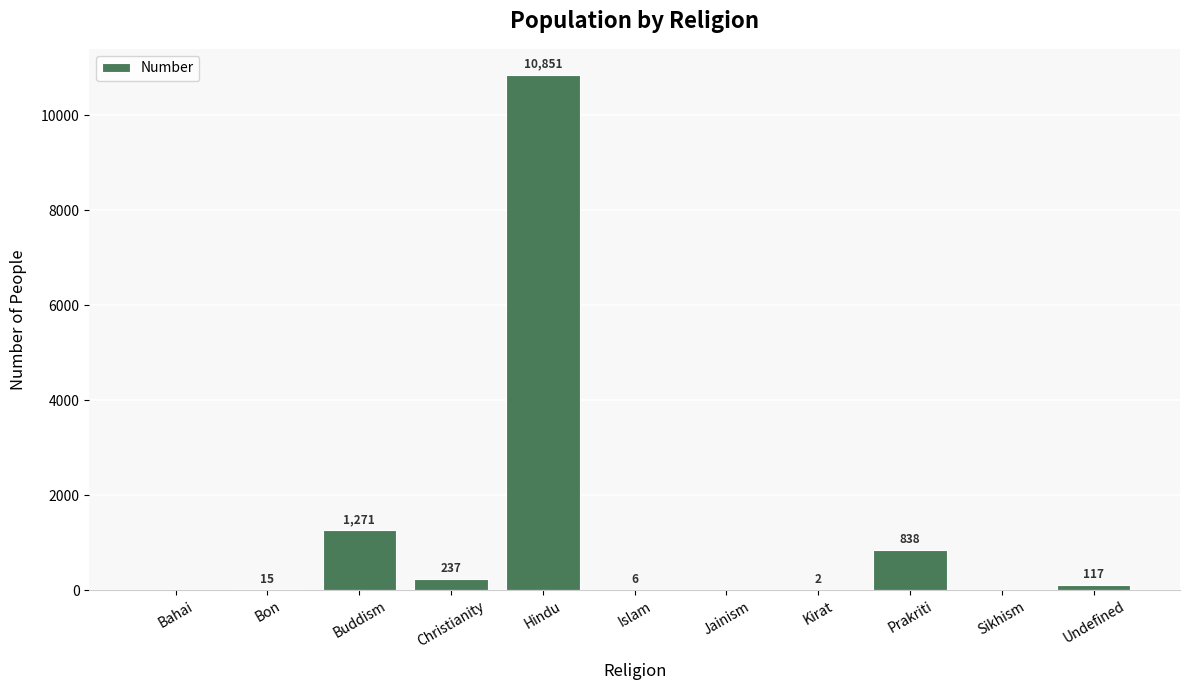

What is the change in value from Bon to Hindu?

+10836